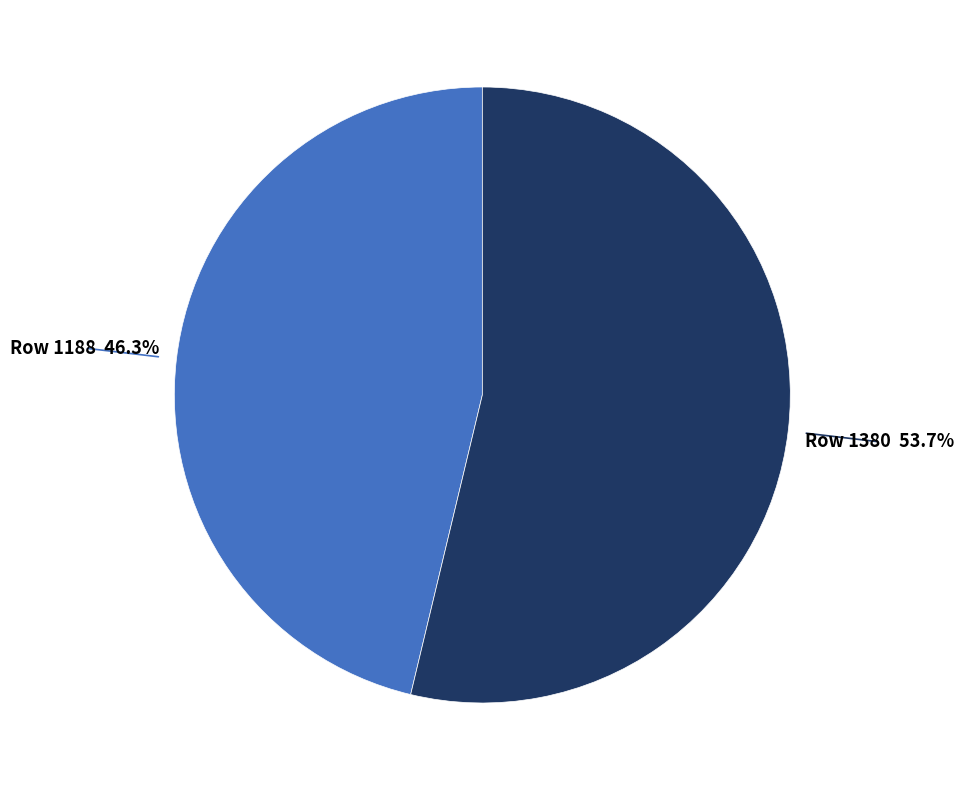

What is the smallest slice in the pie chart?

Row 1188